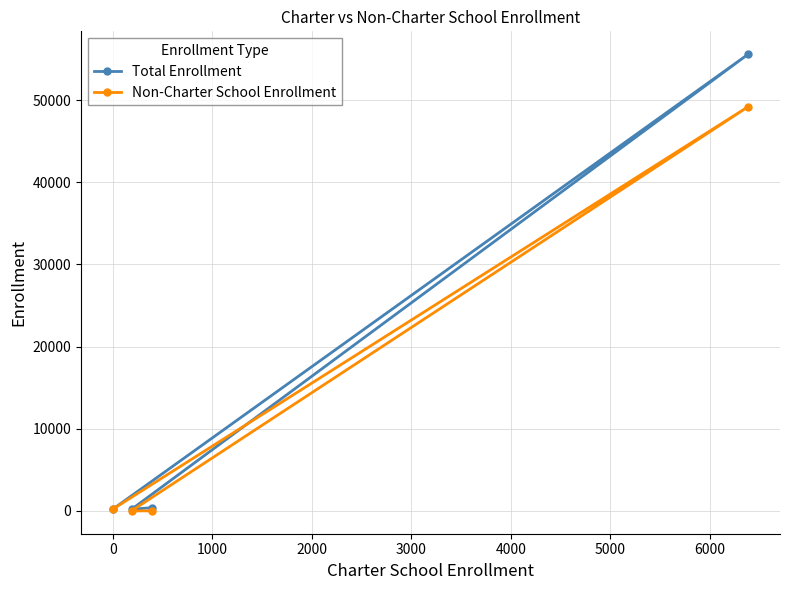

Which series has the widest spread of values?

Total Enrollment